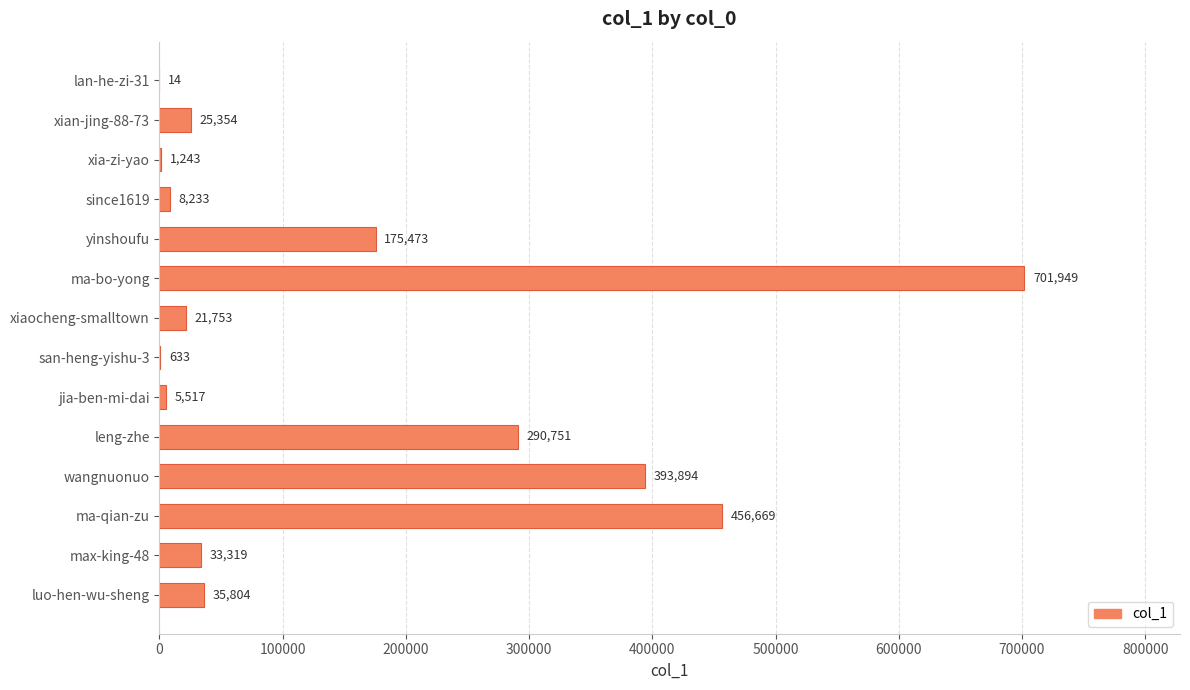

What is the sum of the values at leng-zhe and since1619?

298984